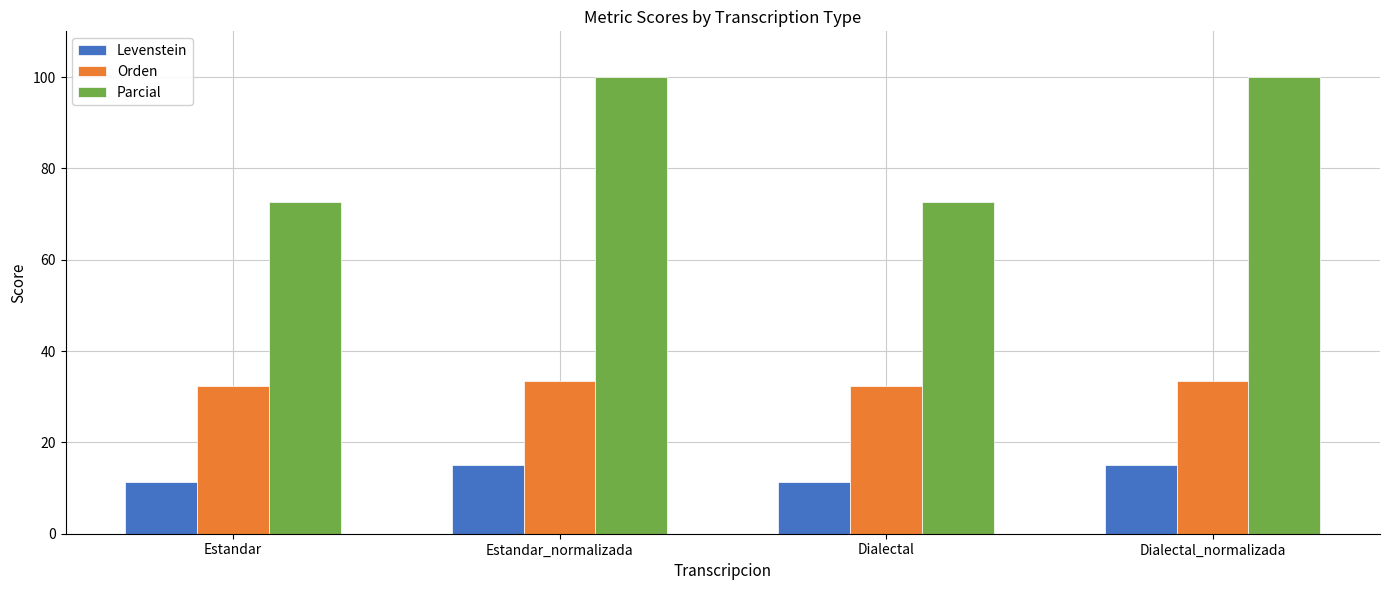

What is the difference between the maximum and minimum values in the Levenstein series?

3.8